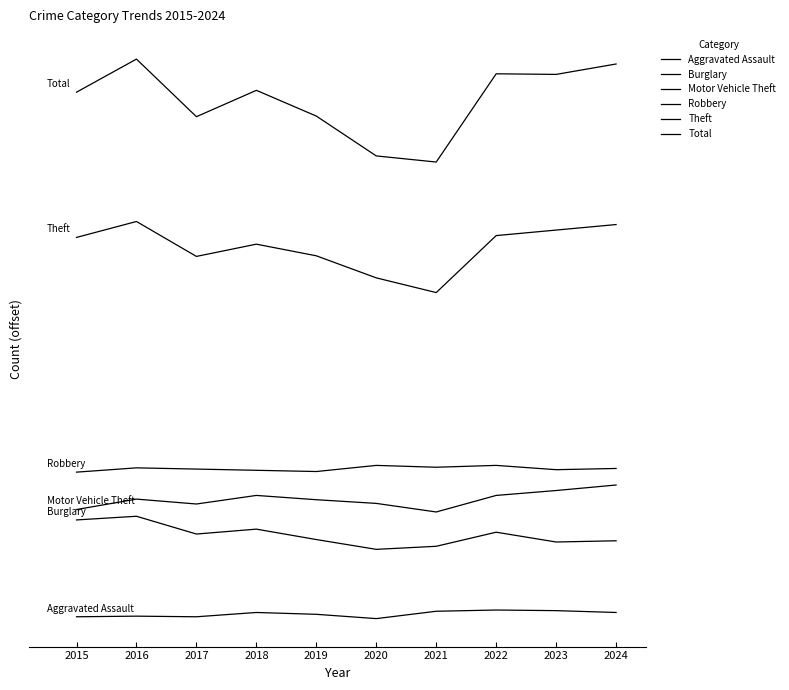

At which category does Total reach its first local valley?

2017